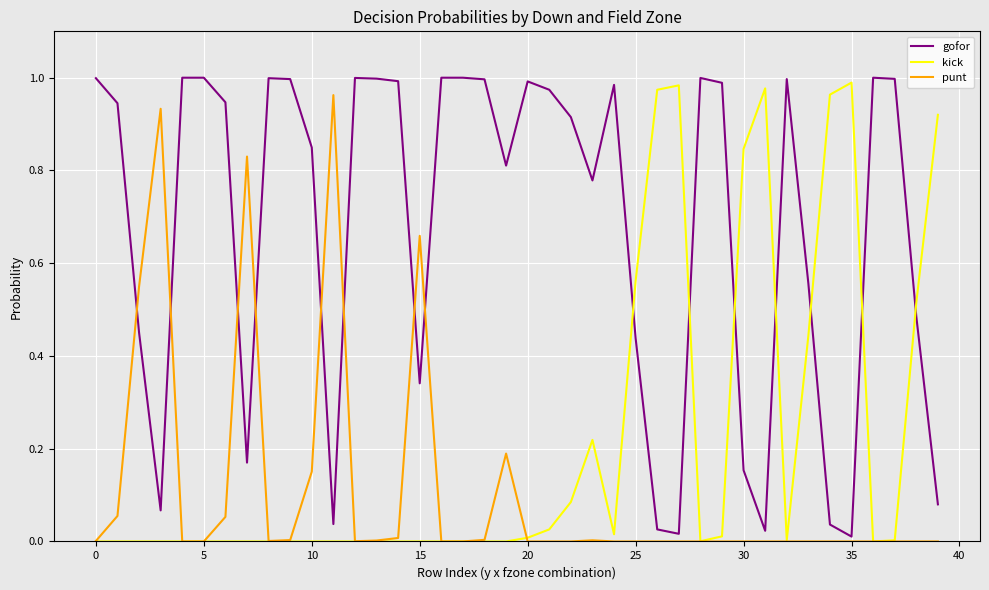

How many times do gofor and kick cross each other?

7